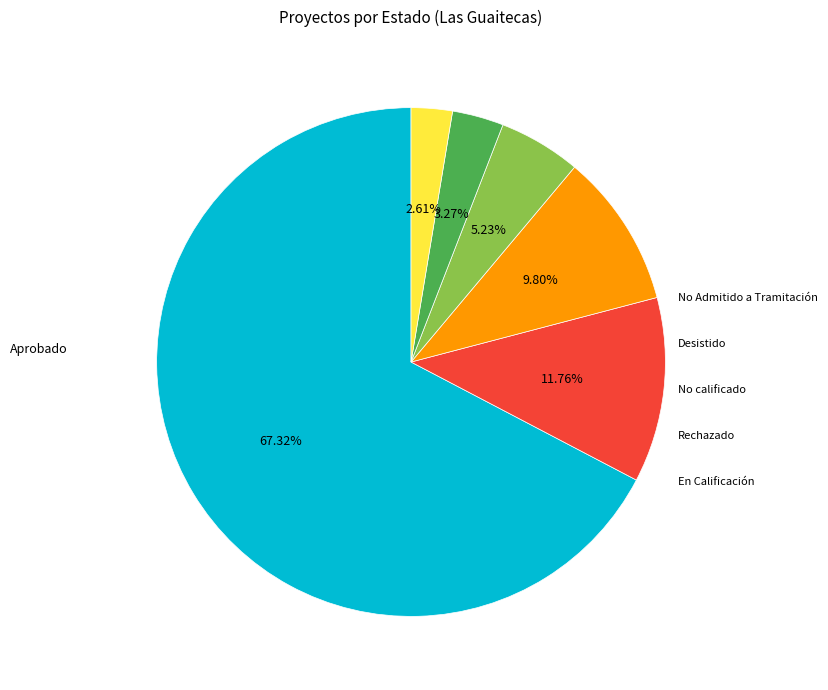

Is there any slice that represents more than half of the pie?

Yes